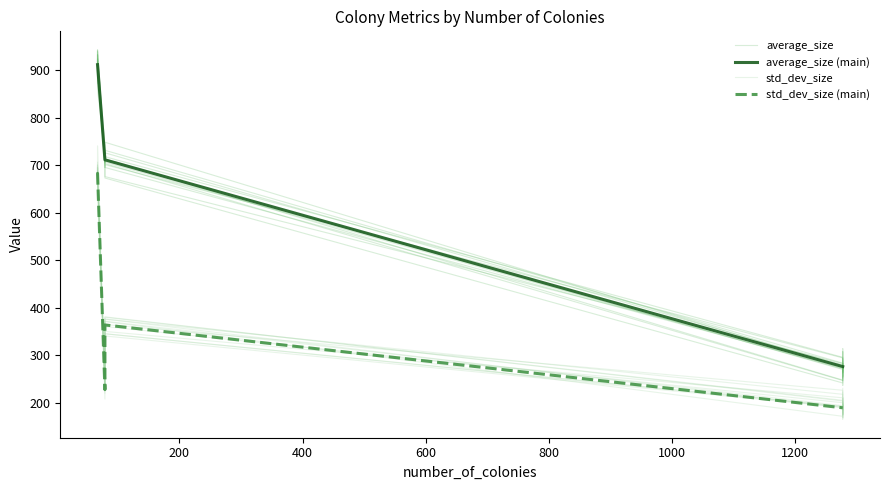

True or false: std_dev_size has a value of 226.6 at 1000.

True